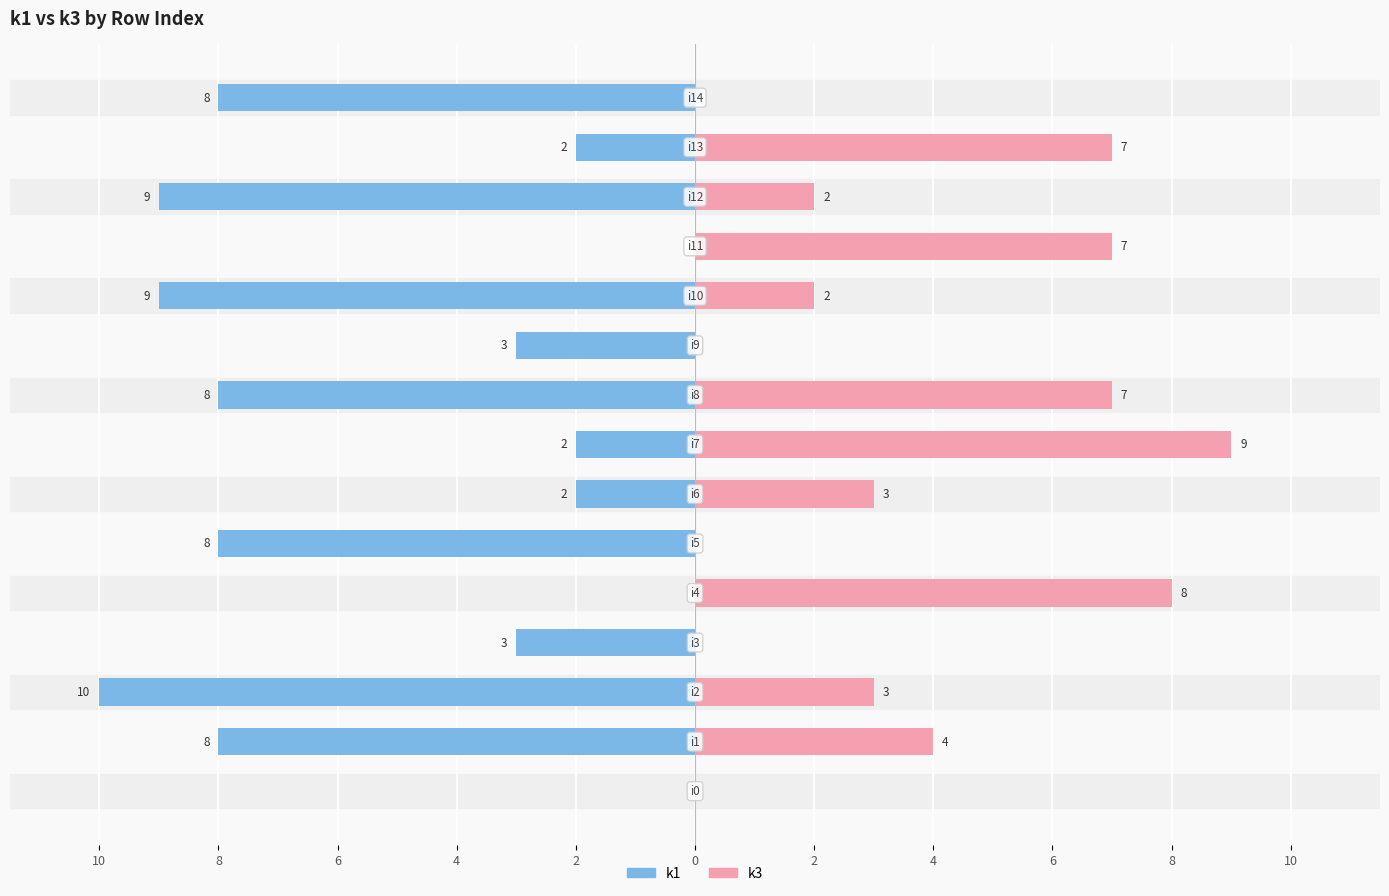

Reading left to right, transcribe all the data shown in this chart.

k1: 0	-8	-10	-3	0	-8	-2	-2	-8	-3	-9	0	-9	-2	-8
k3: 0	4	3	0	8	0	3	9	7	0	2	7	2	7	0